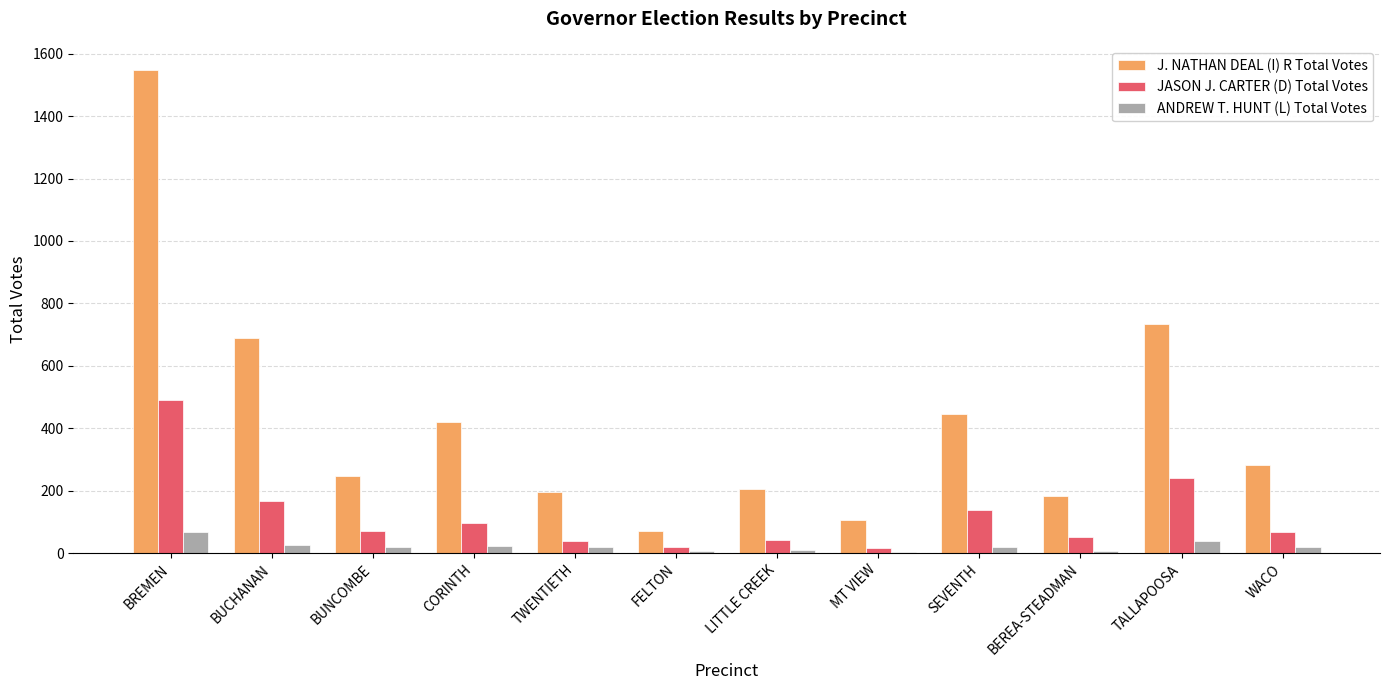

What is the highest value of the J. NATHAN DEAL (I) R Total Votes series?

1548